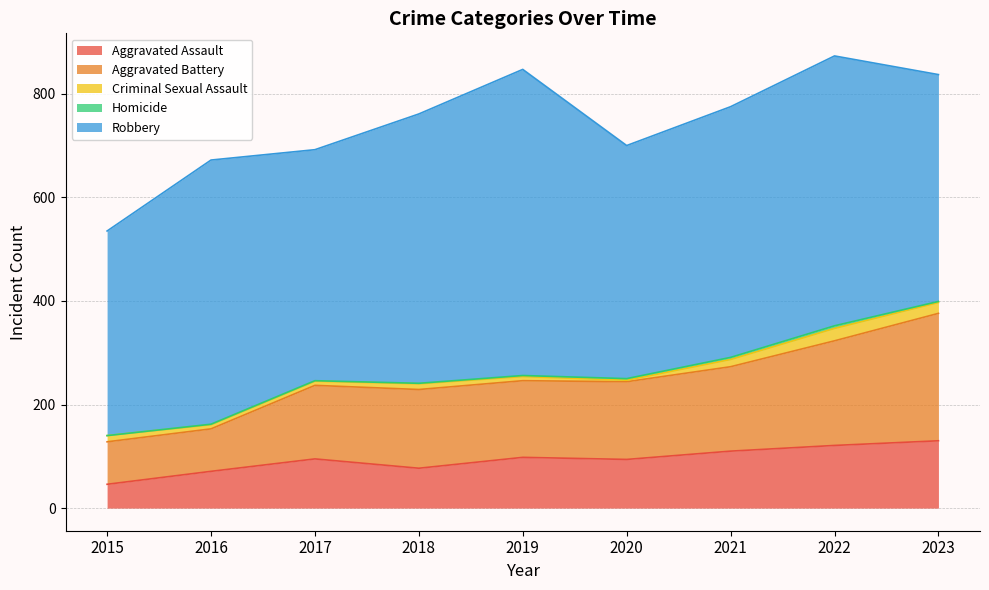

Between 2022 and 2020, which is larger?

2022